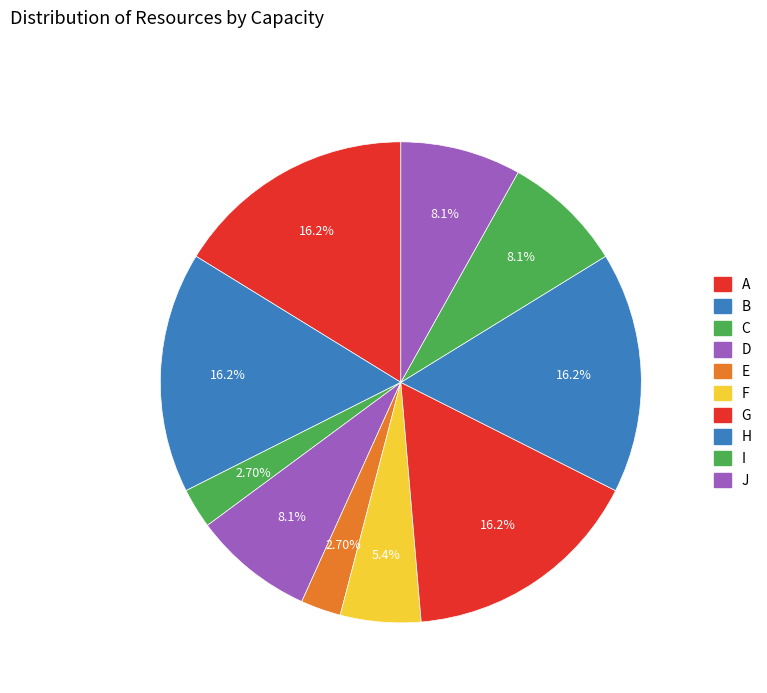

To the nearest percent, what is the combined percentage of A and F?

22%